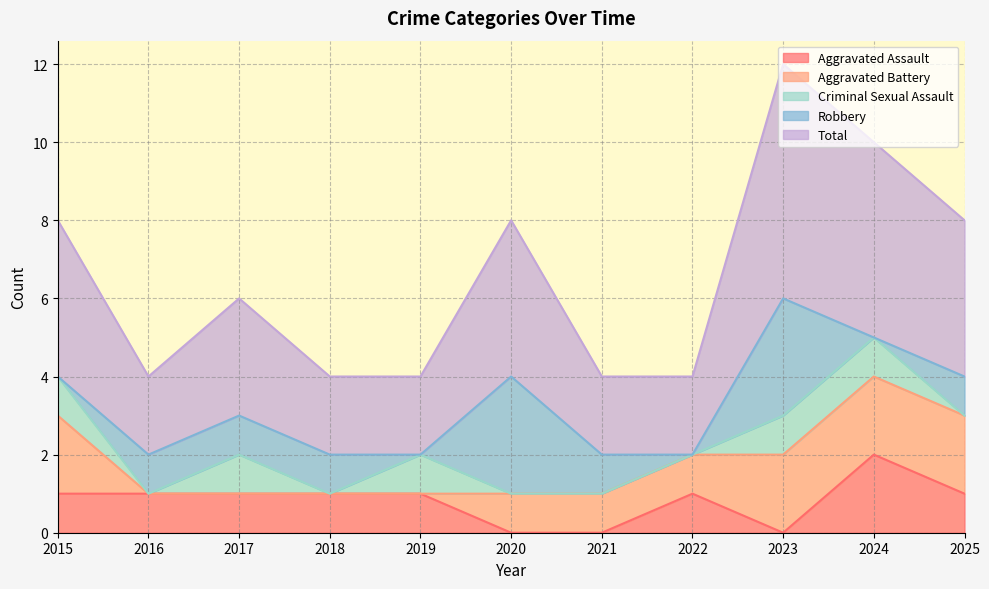

How many lines are shown in the chart?

5